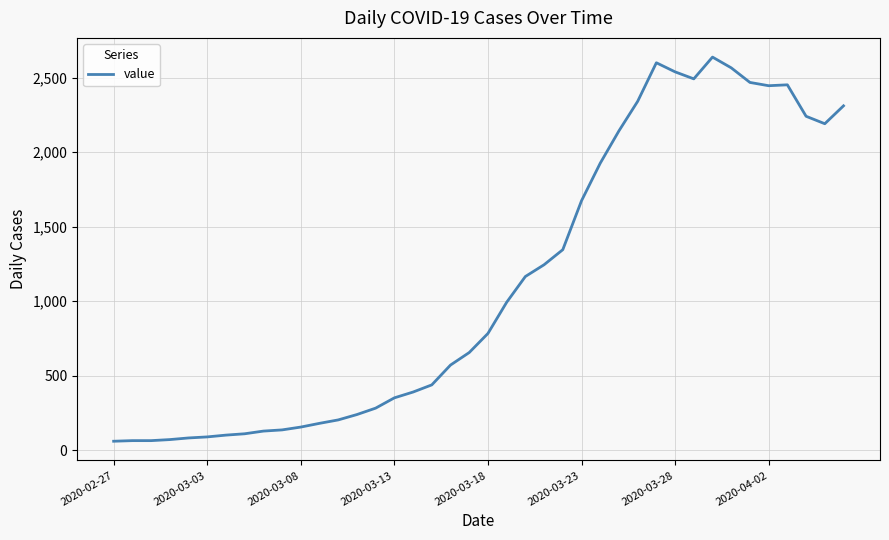

What is the minimum value shown in the chart?

61